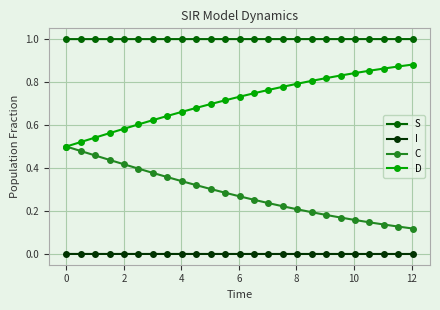

Which series has the largest total across all categories?

S